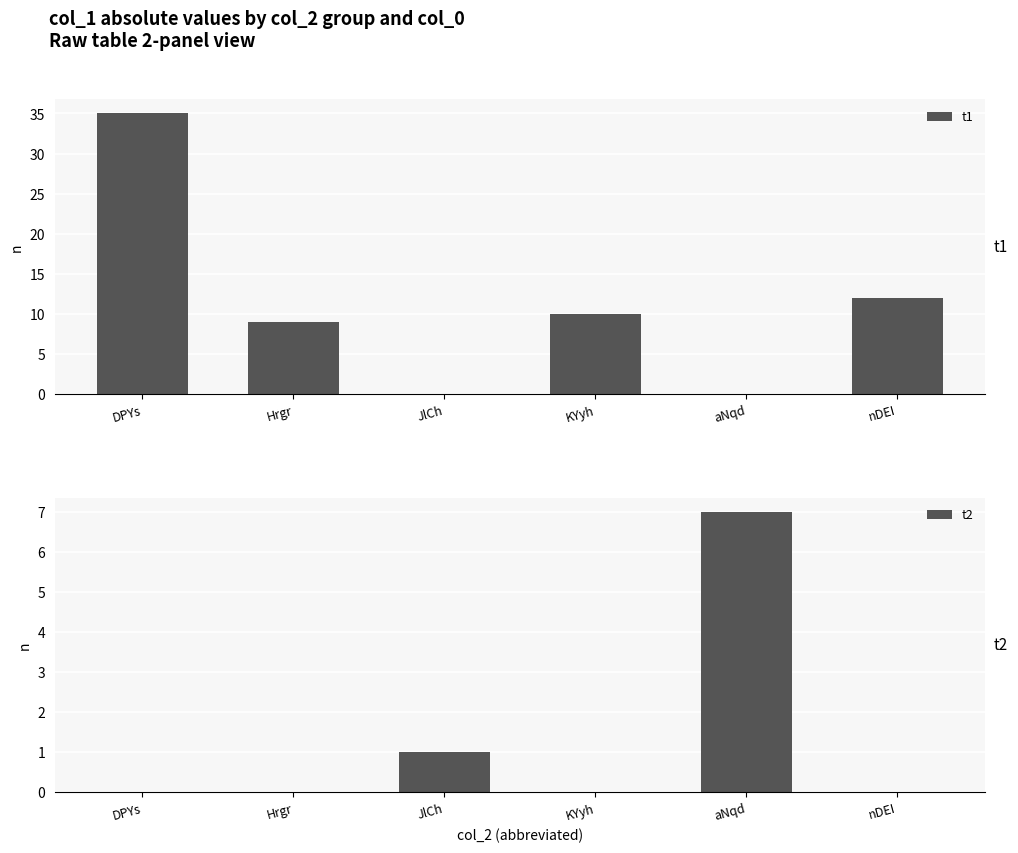

Rank the series at DPYs from lowest to highest value.

t2, t1